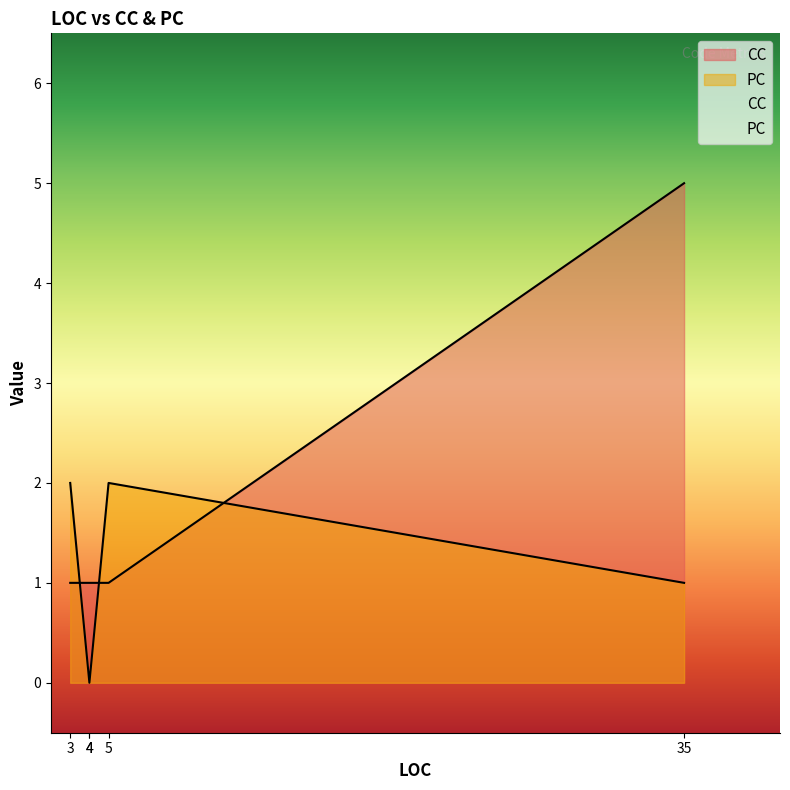

Is the value of CC at 35 greater than the value of PC at 4?

Yes